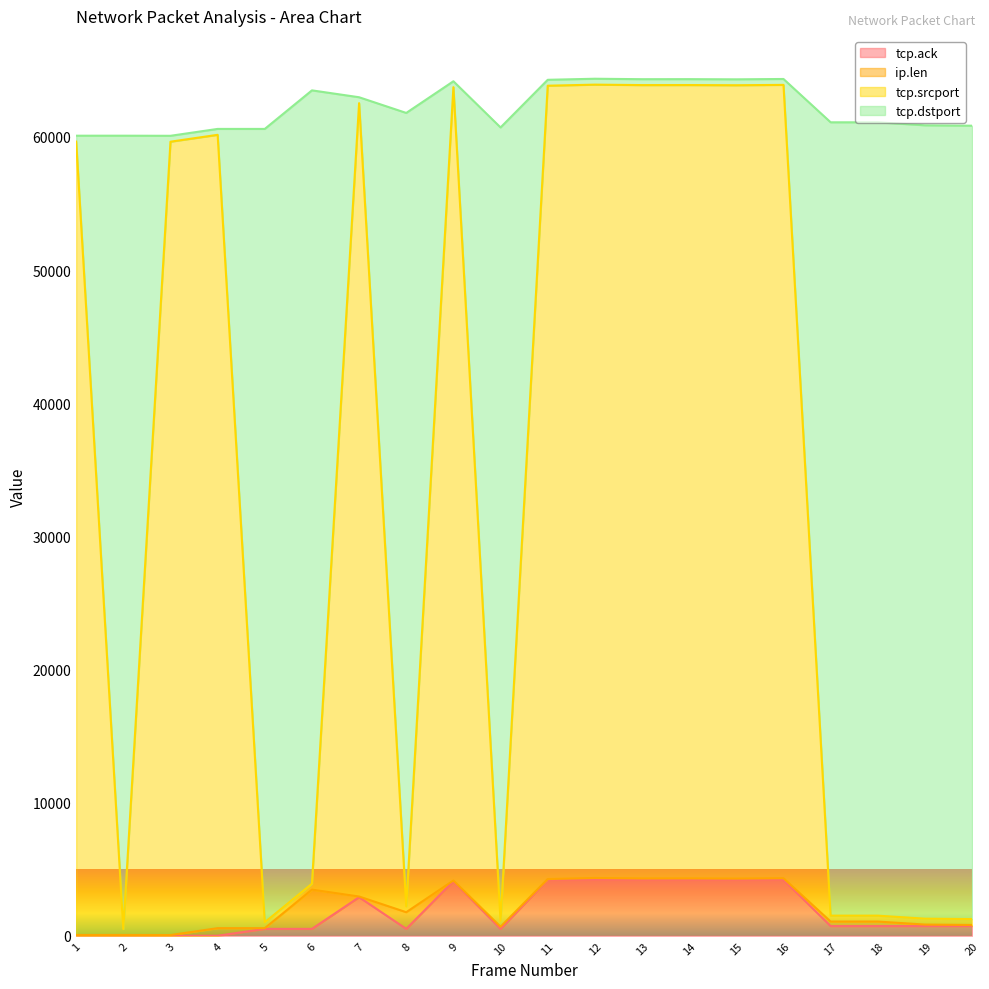

What is the maximum value for tcp.ack?

4207